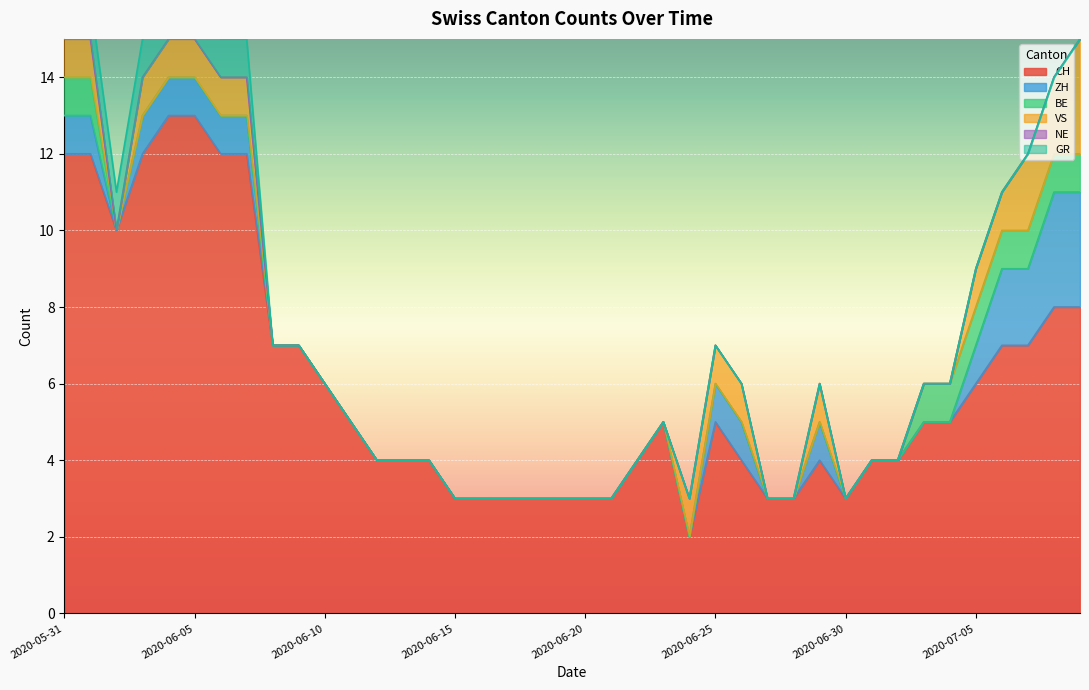

True or false: NE and CH intersect in this chart.

False